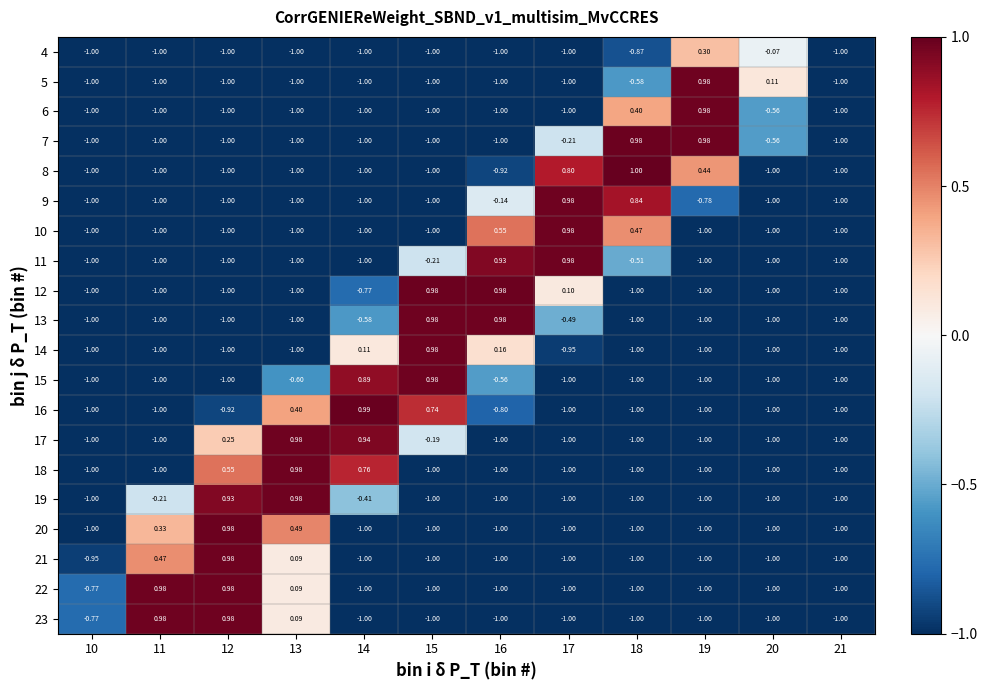

At how many categories does at least one series exceed 0?

10